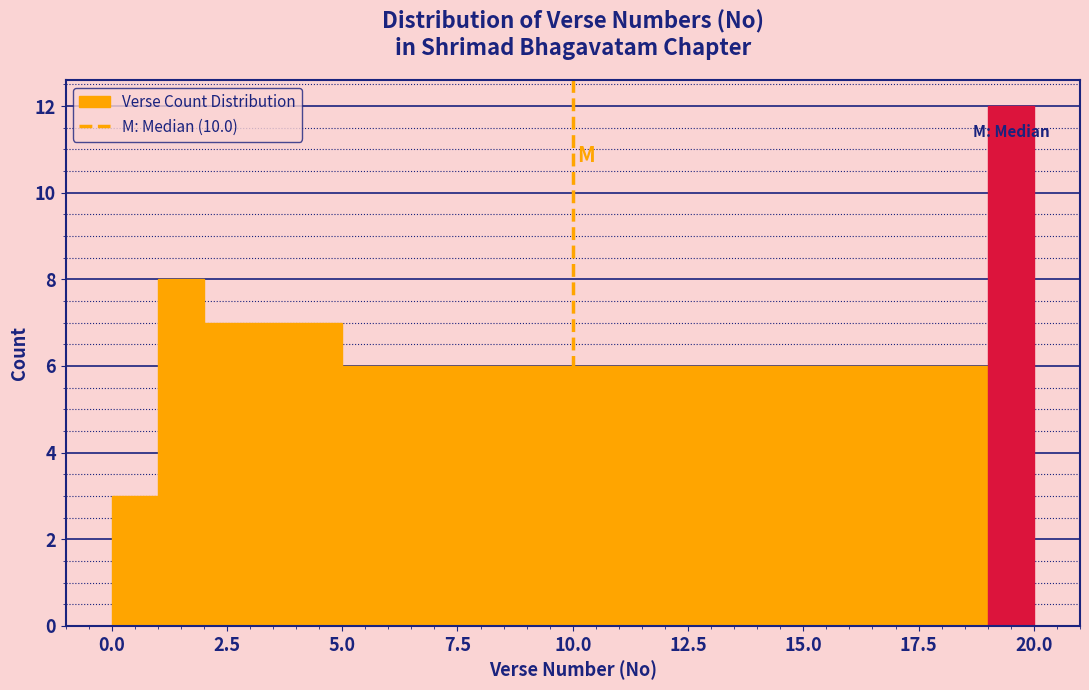

Around what value on the x-axis is the tallest bar? Give the approximate position of its centre, as read against the axis.

19.5